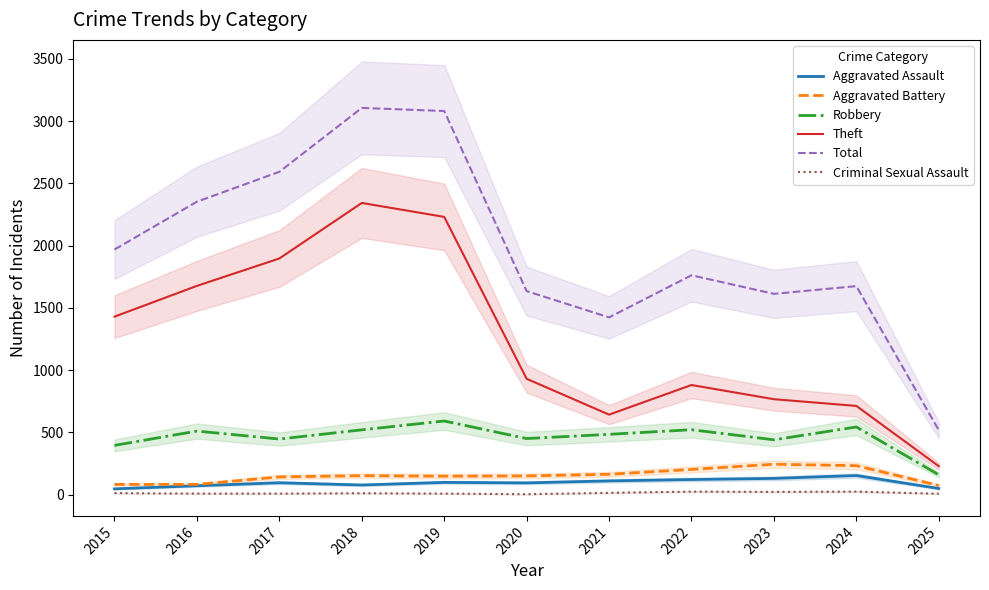

Where does the Theft series first go above 930?

2015